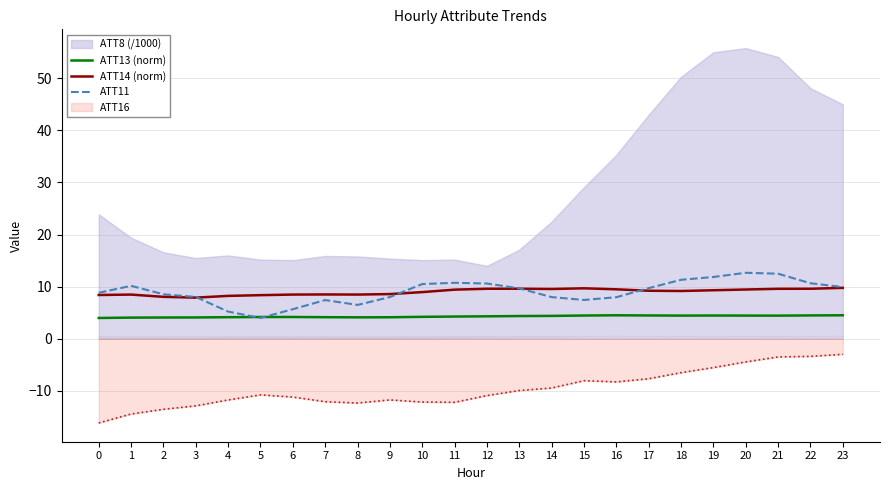

What is the value of the ATT11 point at the 23rd from the left?

10.7